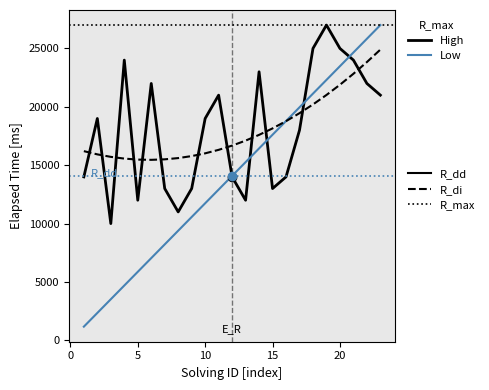

Reading left to right, what are all the values shown in this chart?

High: 14000.0	19000.0	10000.0	24000.0	12000.0	22000.0	13000.0	11000.0	13000.0	19000.0	21000.0	14000.0	12000.0	23000.0	13000.0	14000.0	18000.0	25000.0	27000.0	25000.0	24000.0	22000.0	21000.0
Low: 1173.9	2347.8	3521.7	4695.7	5869.6	7043.5	8217.4	9391.3	10565.2	11739.1	12913.0	14087.0	15260.9	16434.8	17608.7	18782.6	19956.5	21130.4	22304.3	23478.3	24652.2	25826.1	27000.0